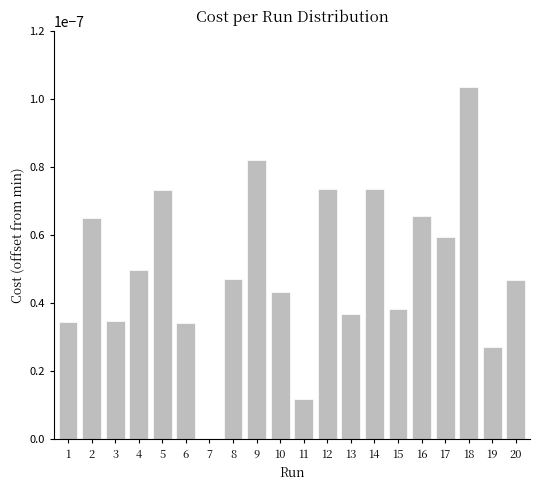

The chart shows a value of 0.0 at 17. True or false?

True